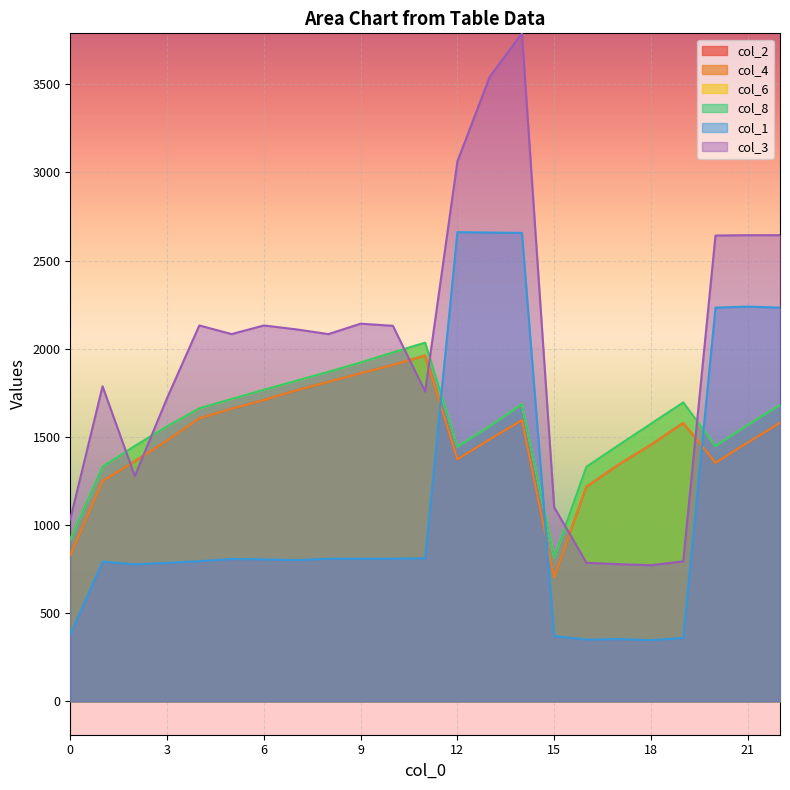

Read the col_3 value at 1.

1787